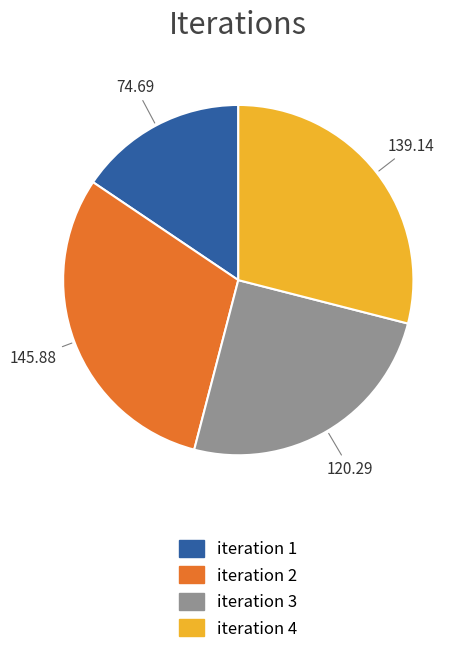

Between iteration 2 and iteration 4, which is larger?

iteration 2